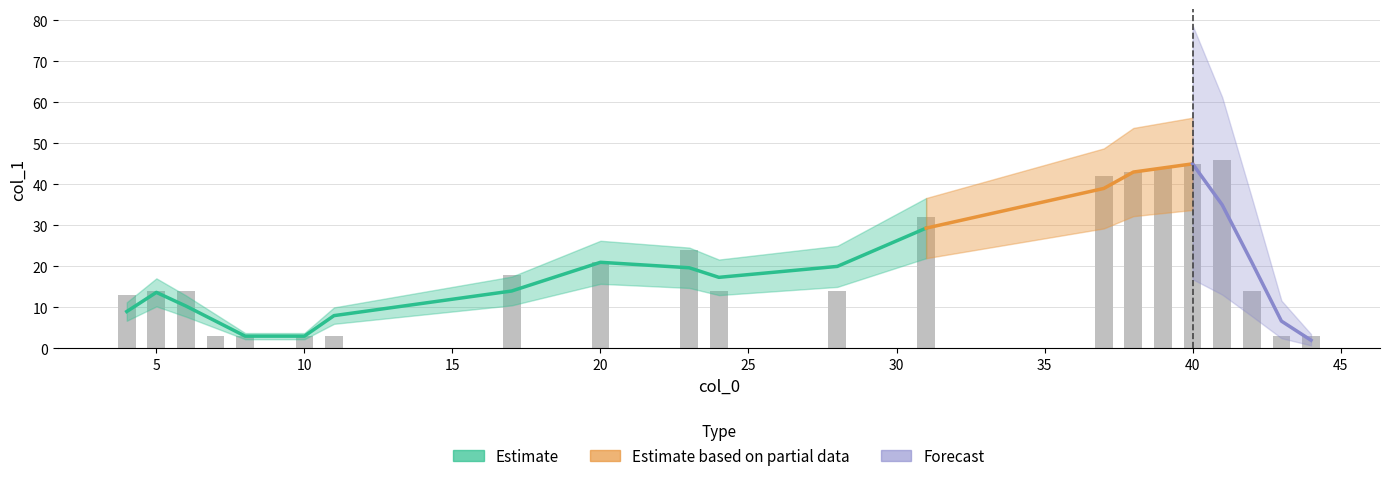

What is the sum of all values?

416